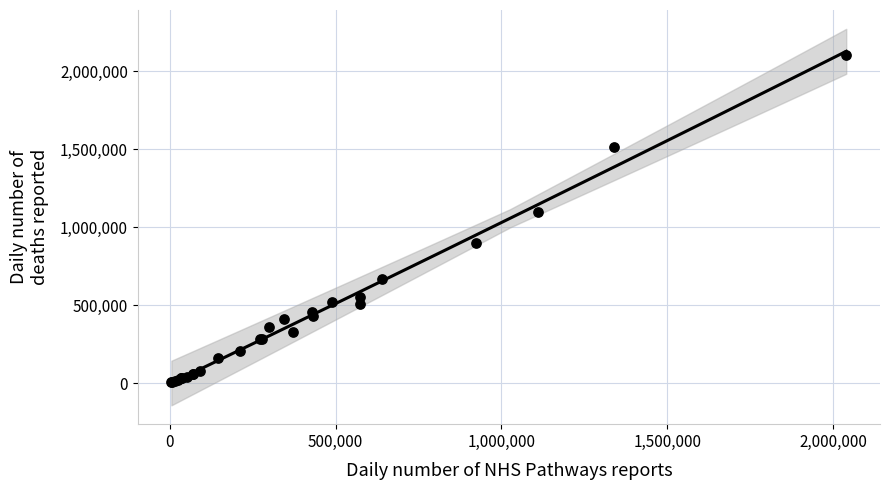

What Y value in the scatter plot is closest to 1052500?

1099000